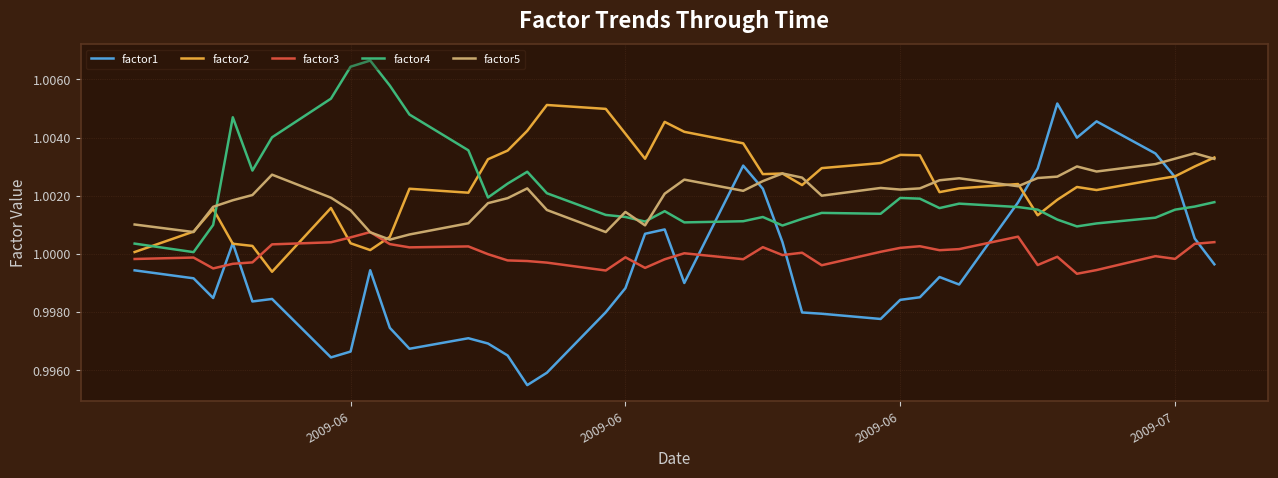

After their last crossing, which series has the higher values: factor2 or factor3?

factor2